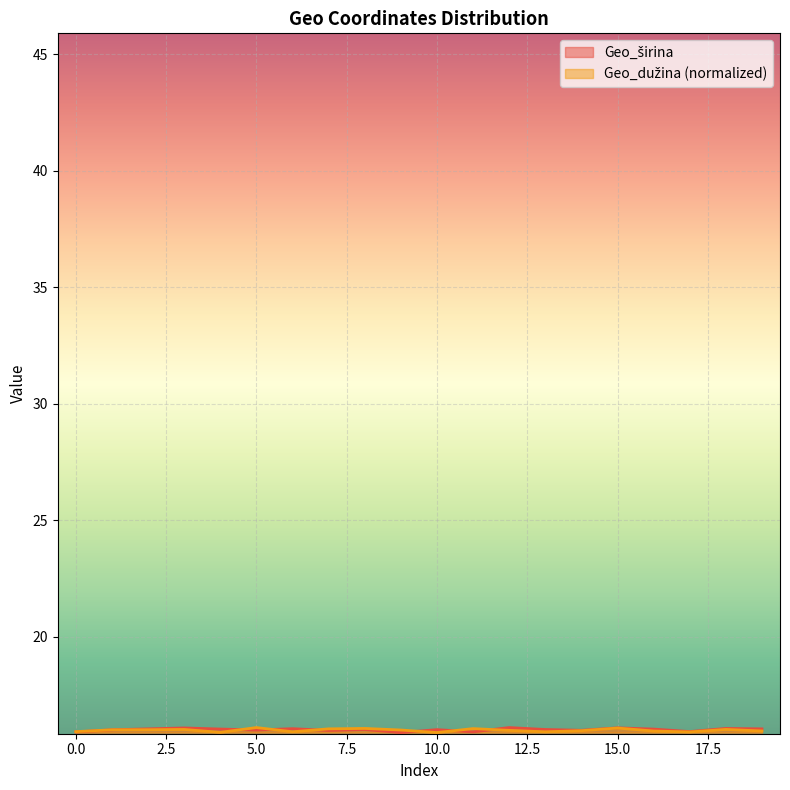

What is the difference between the Geo_širina values at 14 and 9?

0.1